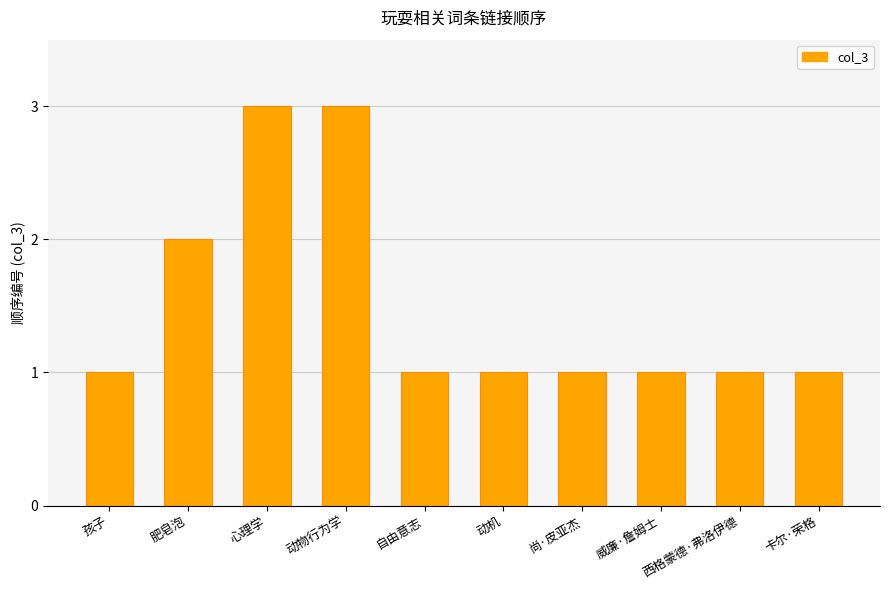

Reading right to left, what are all the values shown in this chart?

1	1	1	1	1	1	3	3	2	1